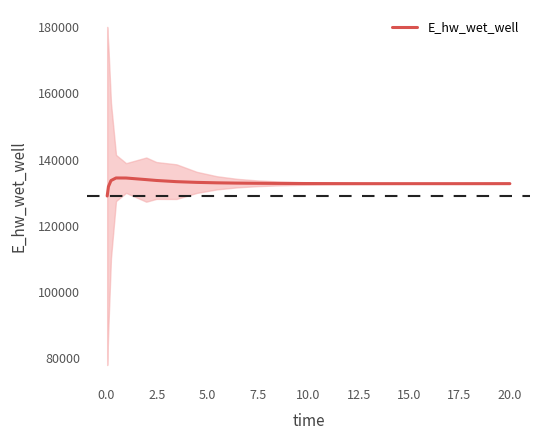

What is the minimum value for E_hw_wet_well?

128997.1